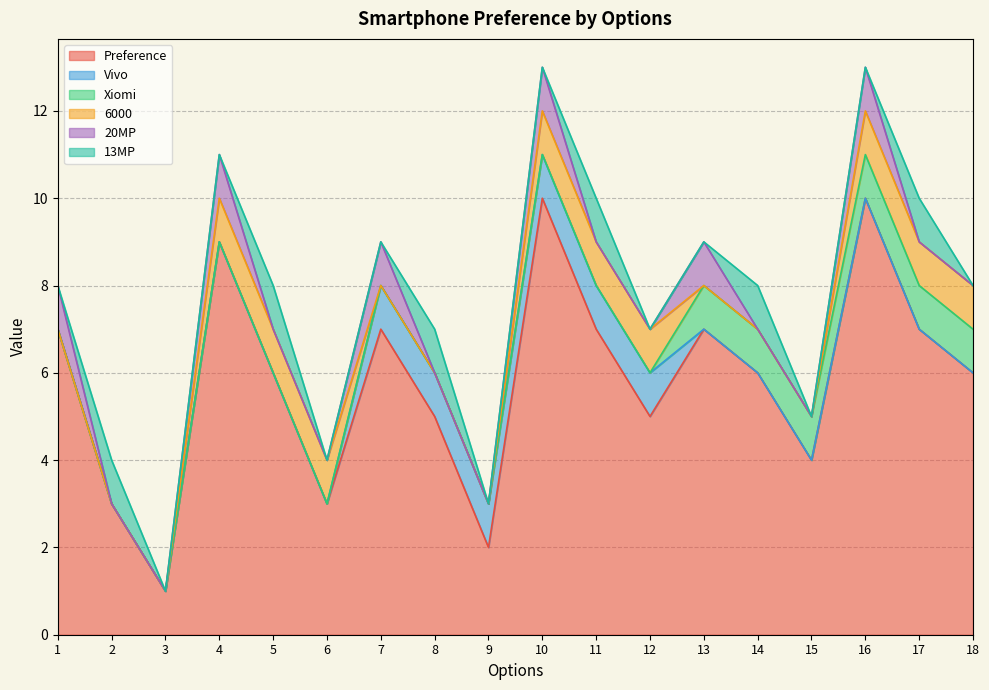

Where is Xiomi nearest to the value 0?

1